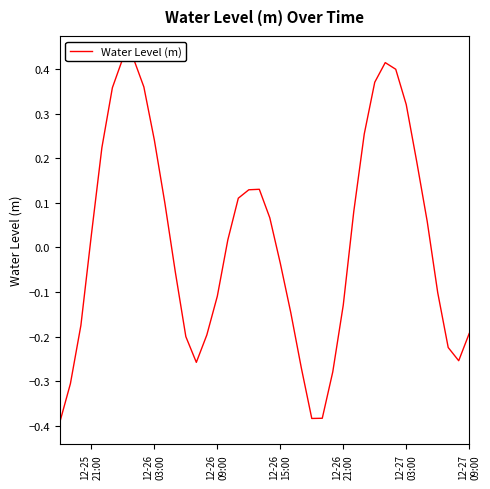

Between 12-27 09:00 and 12-26 21:00, which is larger?

12-26 21:00